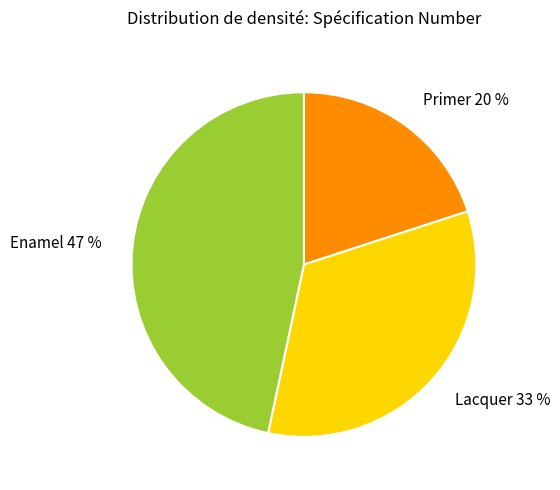

True or false: Enamel accounts for 47% of the total.

True